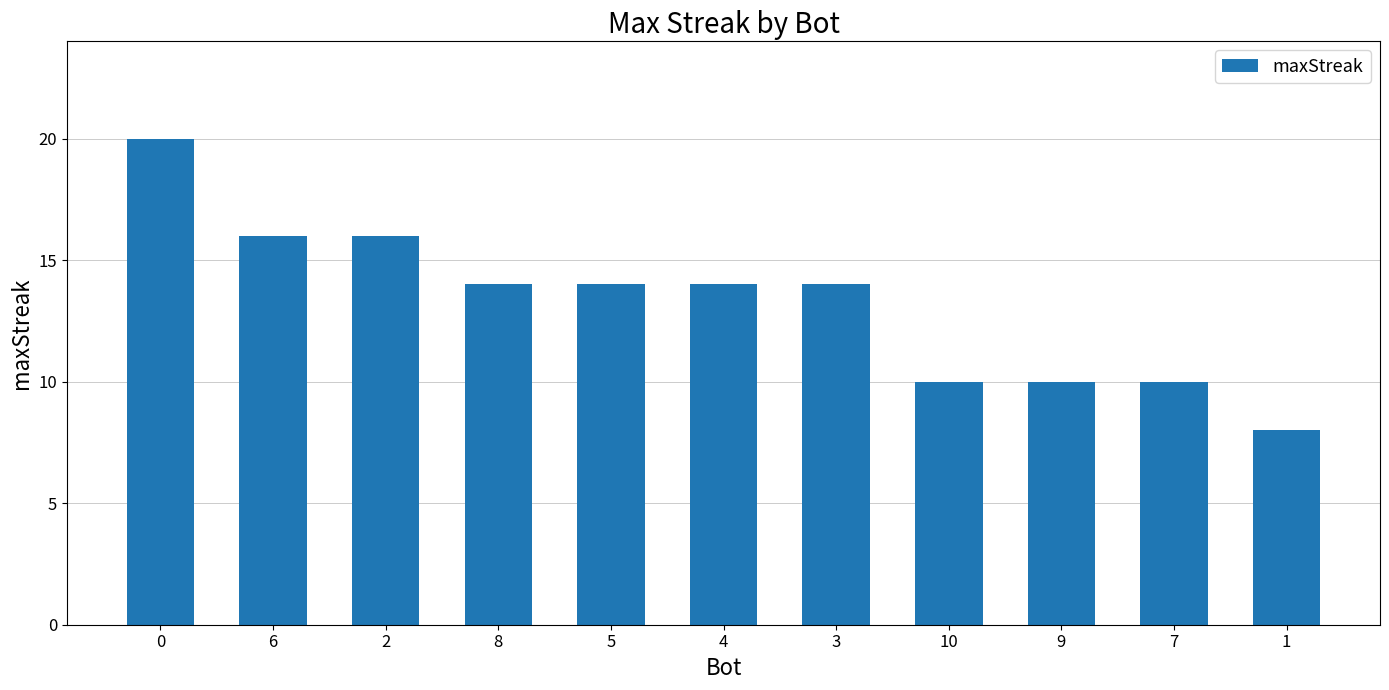

What position from the right is 2?

9